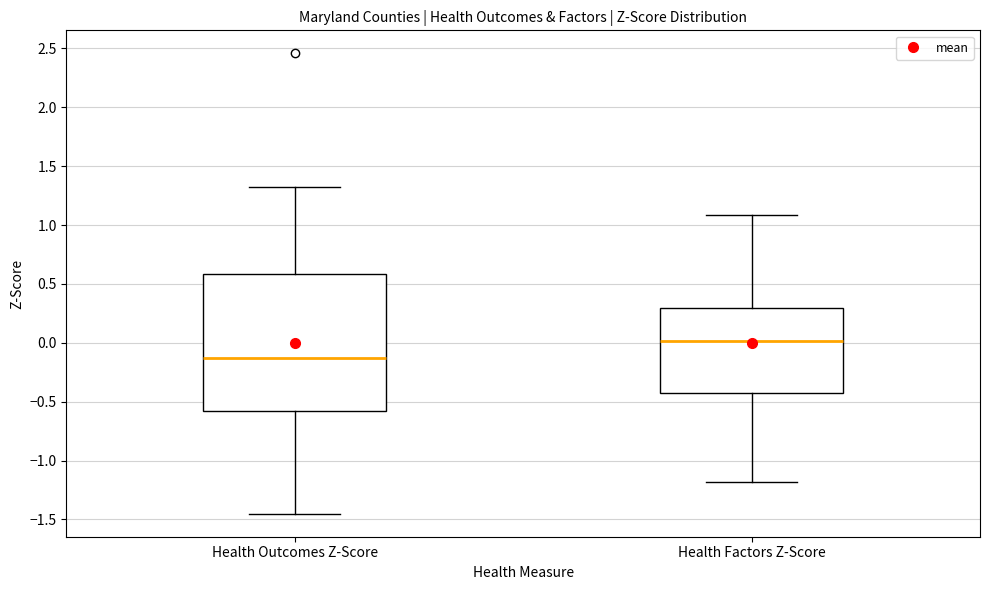

Reading left to right, transcribe this box plot: for each box, give where its median line is, the range the box spans, and where its two whiskers end, as read against the y-axis. The values are not printed on the chart, so give them approximately, as read against the axis.

Health Outcomes Z-Score: median -0.15, box -0.60 to 0.60, whiskers -1.45 to 1.30
Health Factors Z-Score: median 0.00, box -0.40 to 0.30, whiskers -1.20 to 1.10